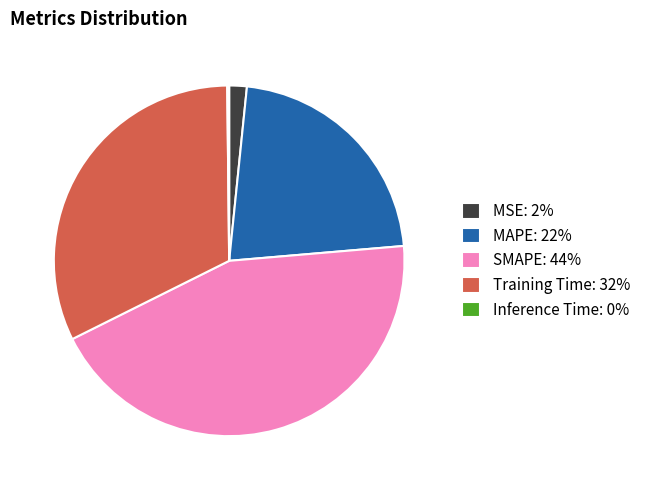

Does any single category account for the majority?

No